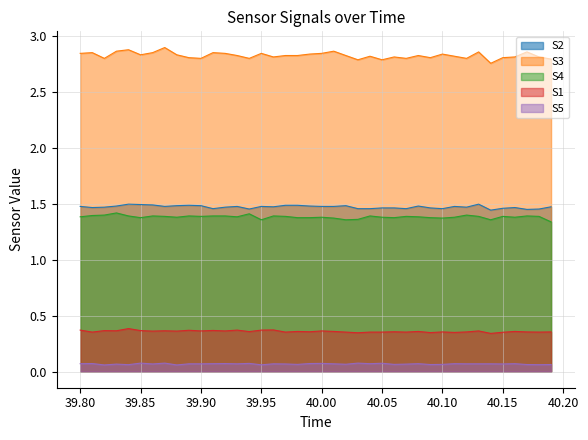

How many lines are shown in the chart?

5